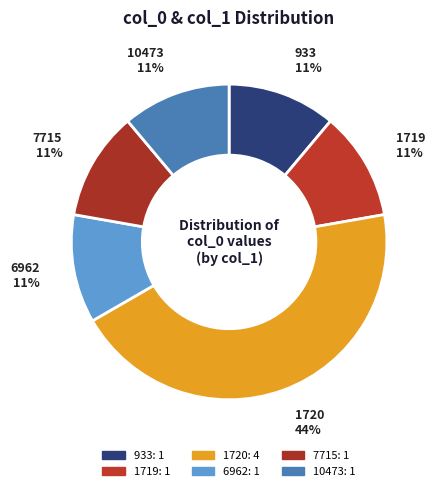

Which slice is the largest?

1720